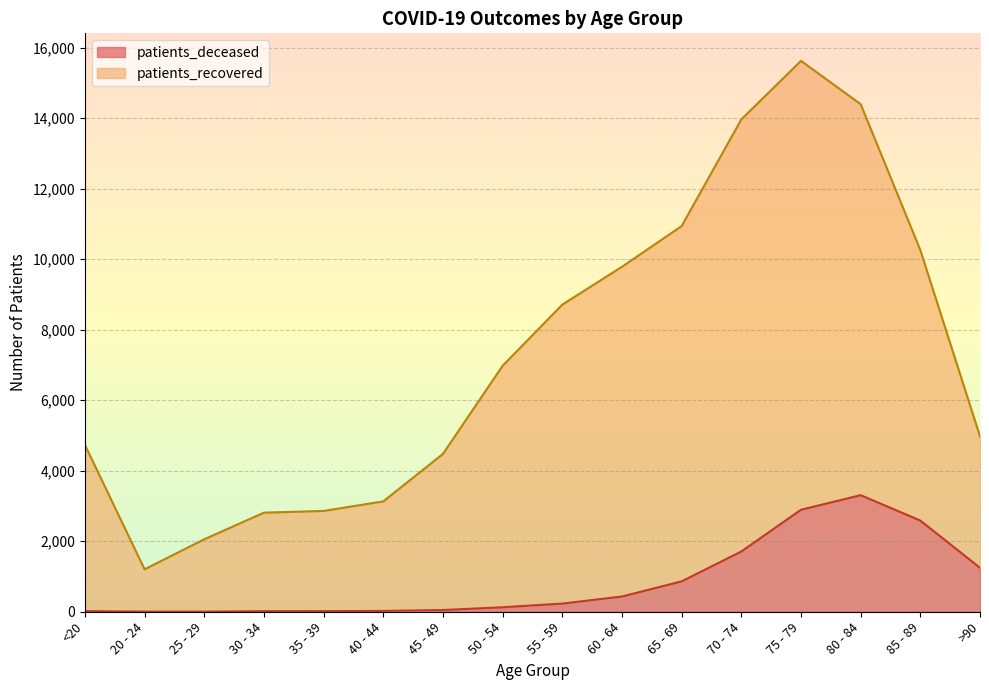

Count the number of data series in this chart.

2